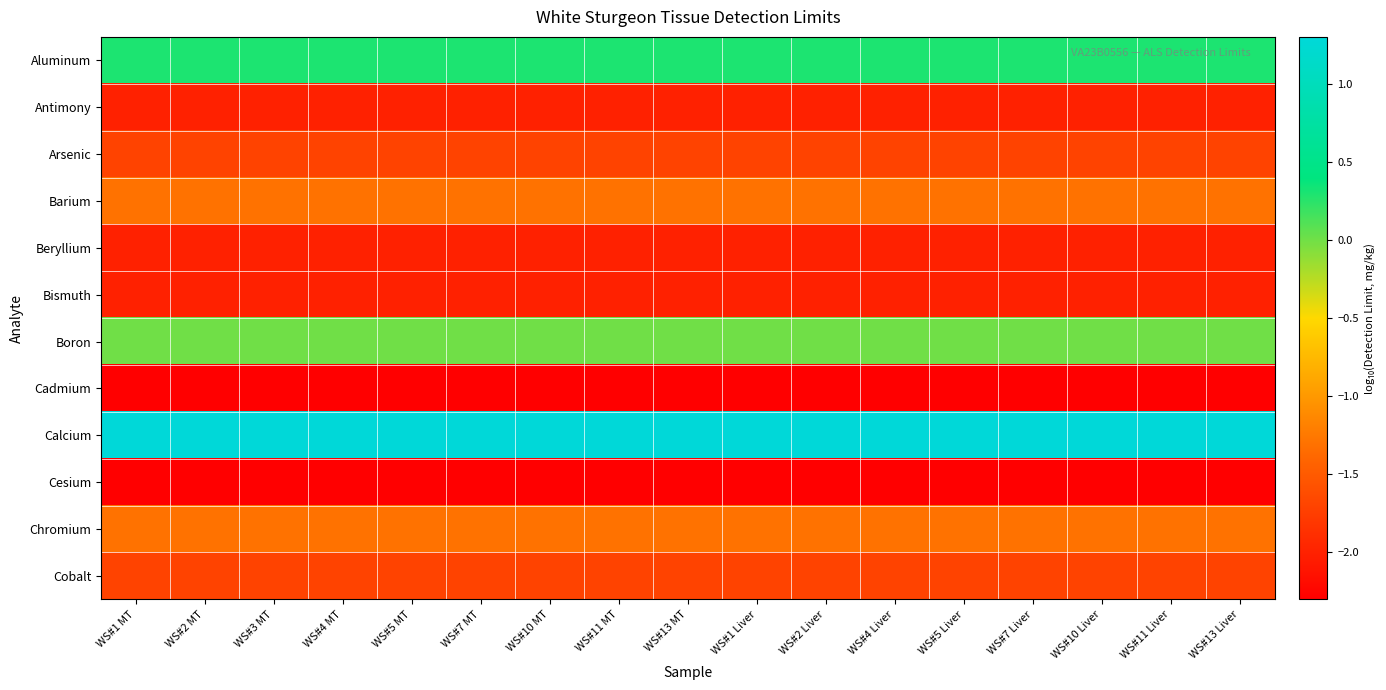

Between WS#13 Liver and WS#10 MT, which is larger?

WS#13 Liver